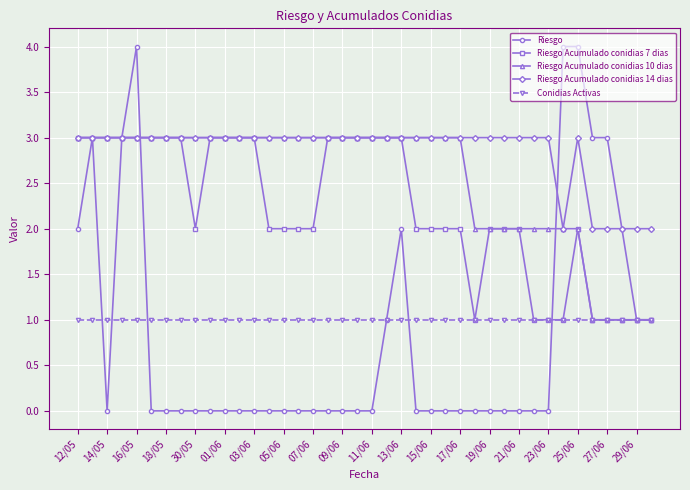

Which series has the largest total across all categories?

Riesgo Acumulado conidias 14 dias